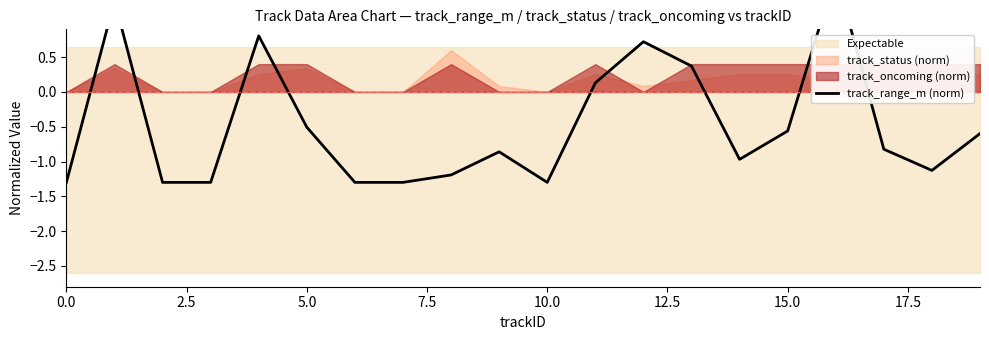

How many interior local valleys (lower than both neighbors) does the data have?

3